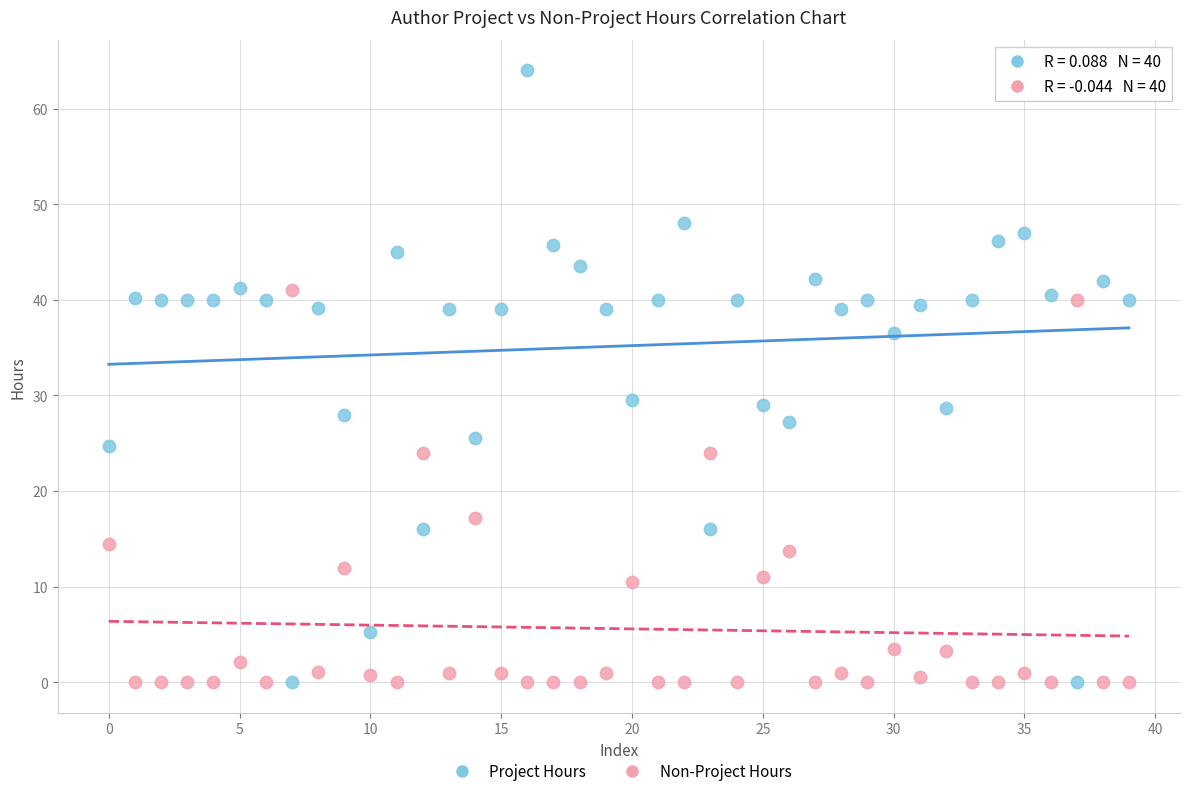

Across all data points, what is the range of Y values (max minus min)?

64.0